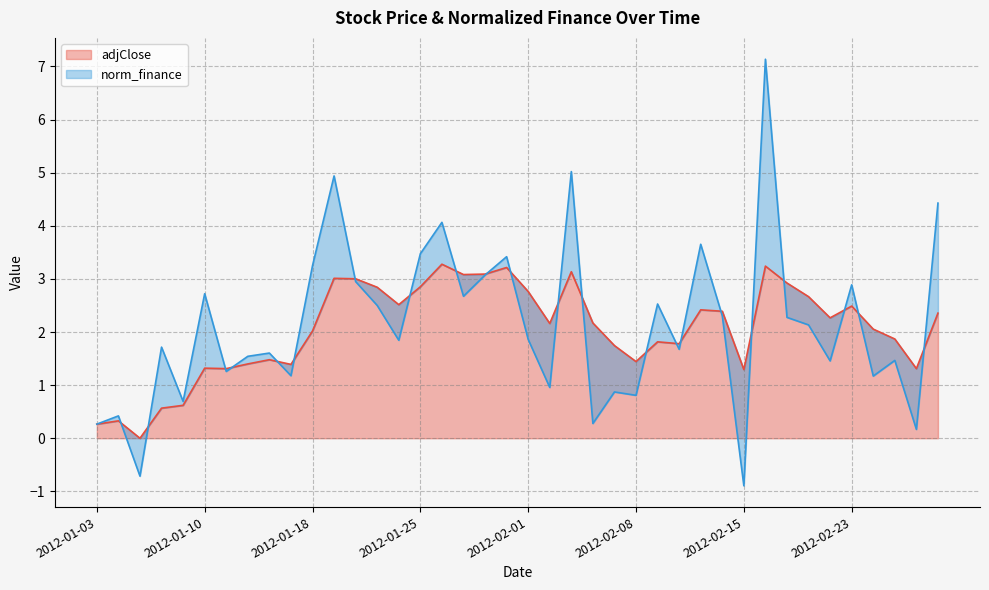

How many positive values are there?

39